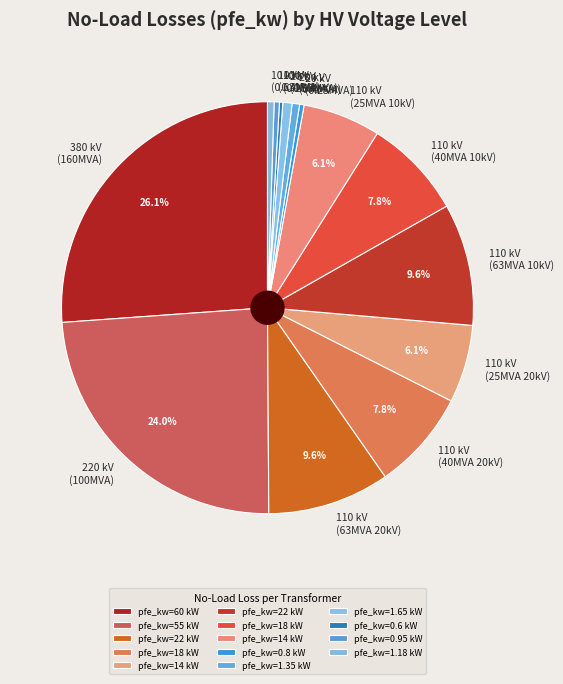

Does 20 kV (0.63MVA) account for over 50% of the chart?

No